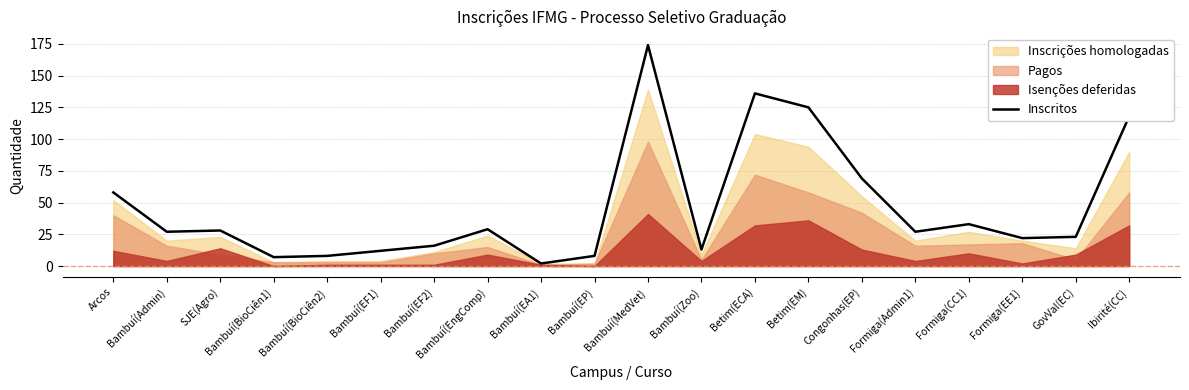

What is the difference between the values at Formiga(Admin1) and Bambuí(EF2)?

11